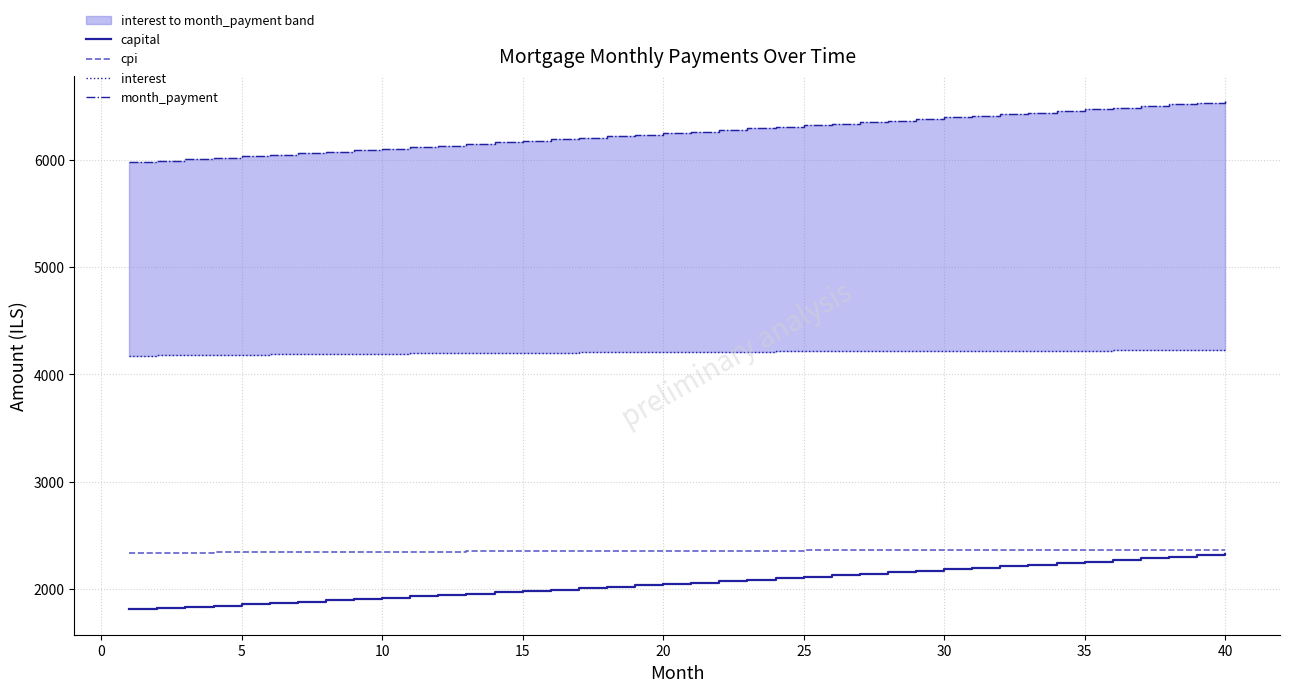

What is the maximum value for capital?

2326.7